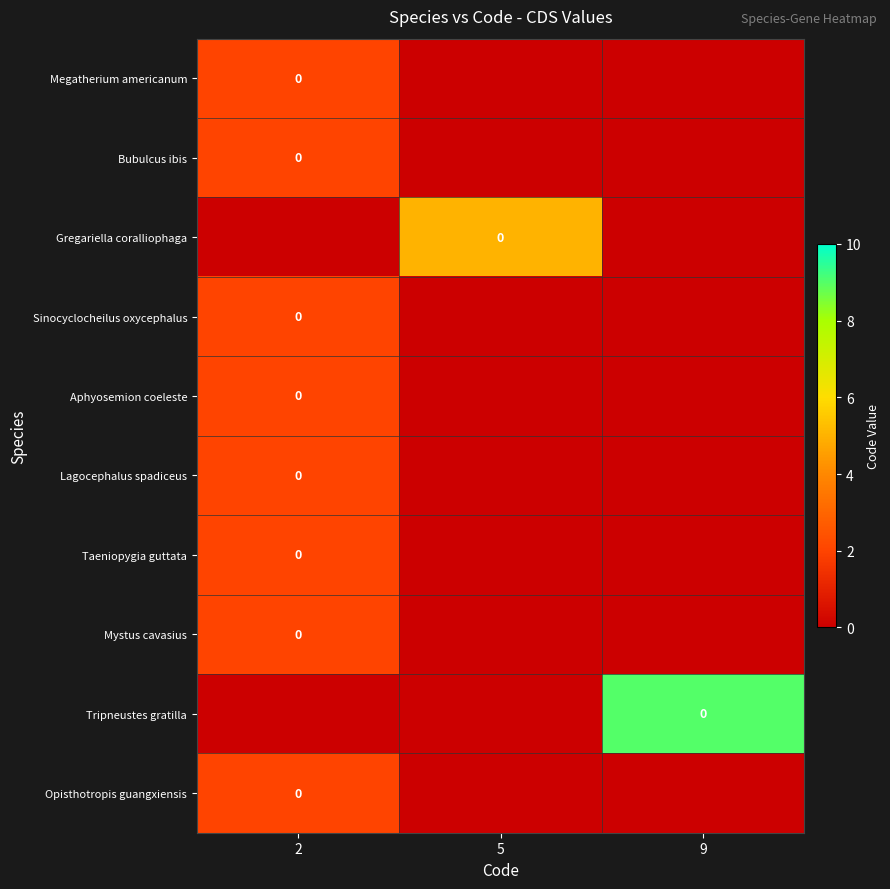

At which category is the sum across all series the highest?

2